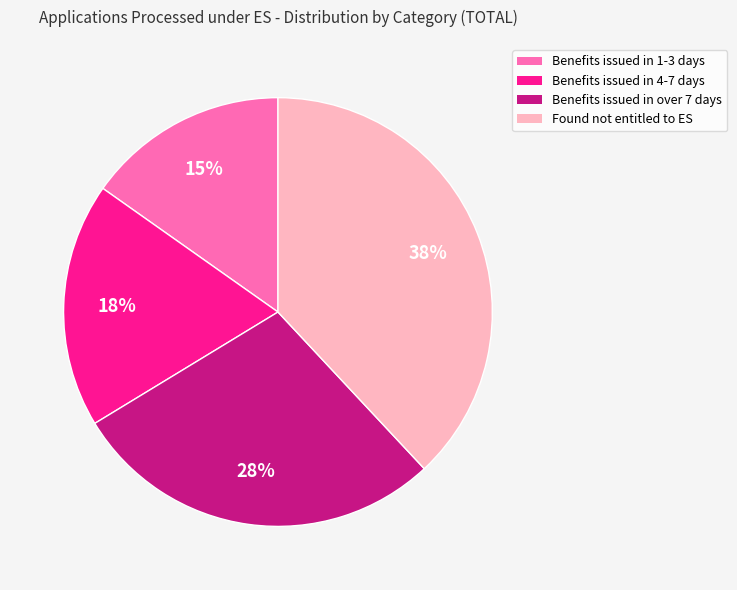

Is there any slice that represents more than half of the pie?

No